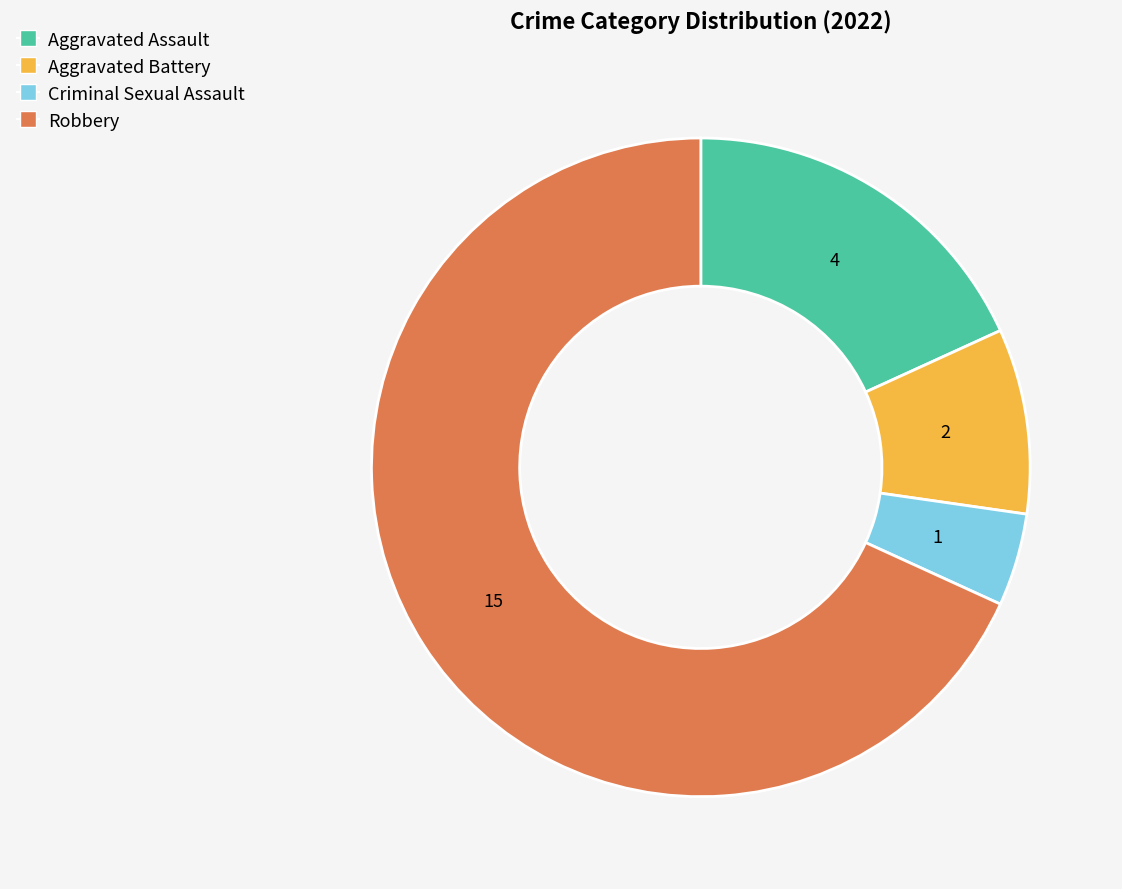

True or false: Aggravated Assault accounts for 9% of the total.

False